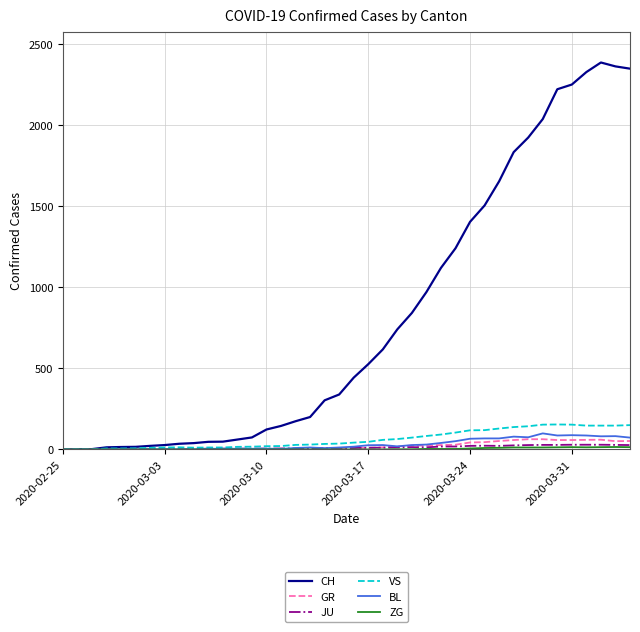

Which series has the largest range (max minus min)?

CH